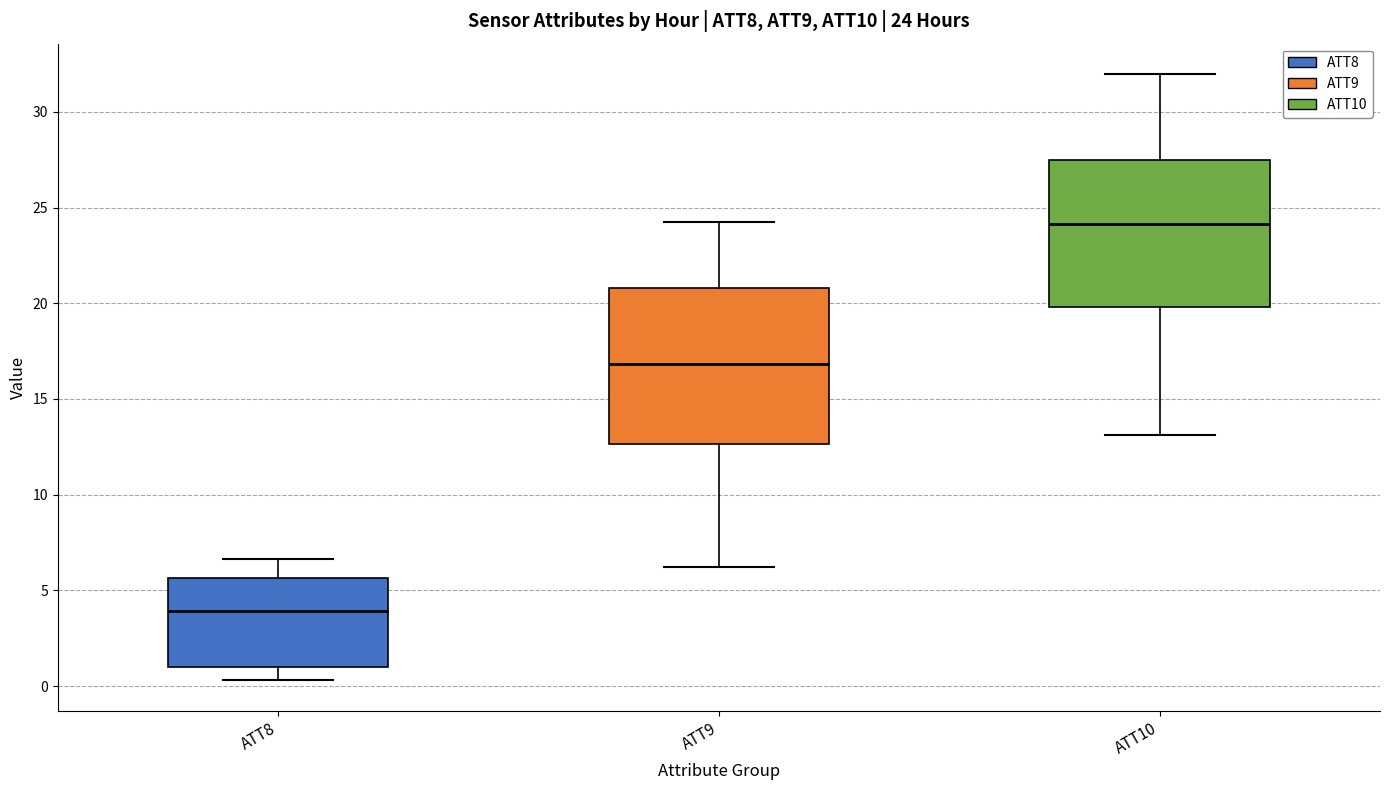

Which box's median line is the lowest?

ATT8